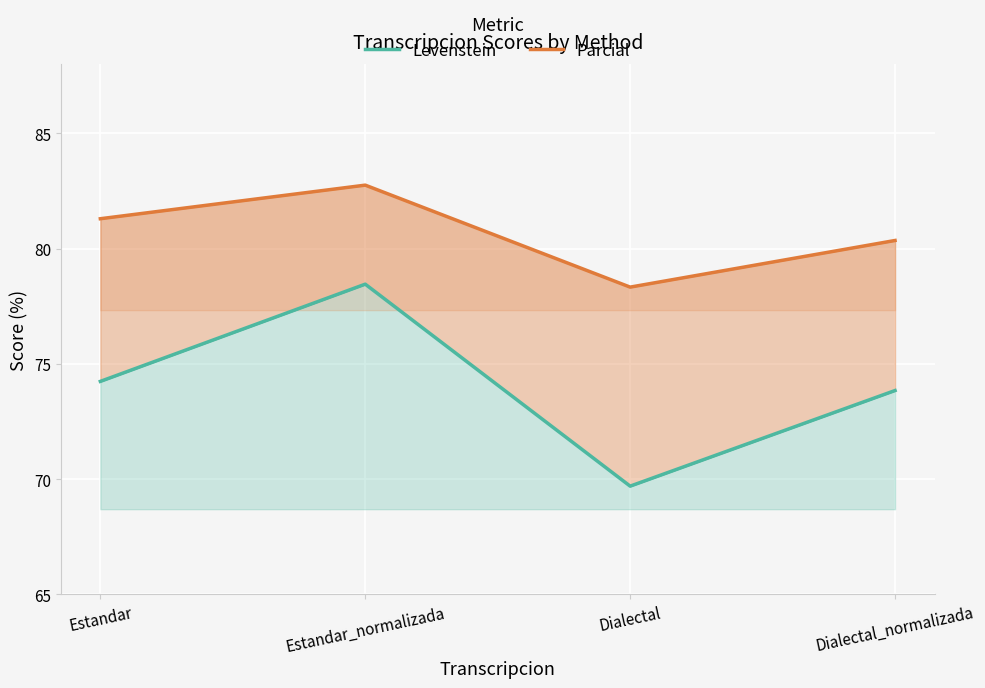

Between Estandar and Dialectal_normalizada, which is larger?

Estandar